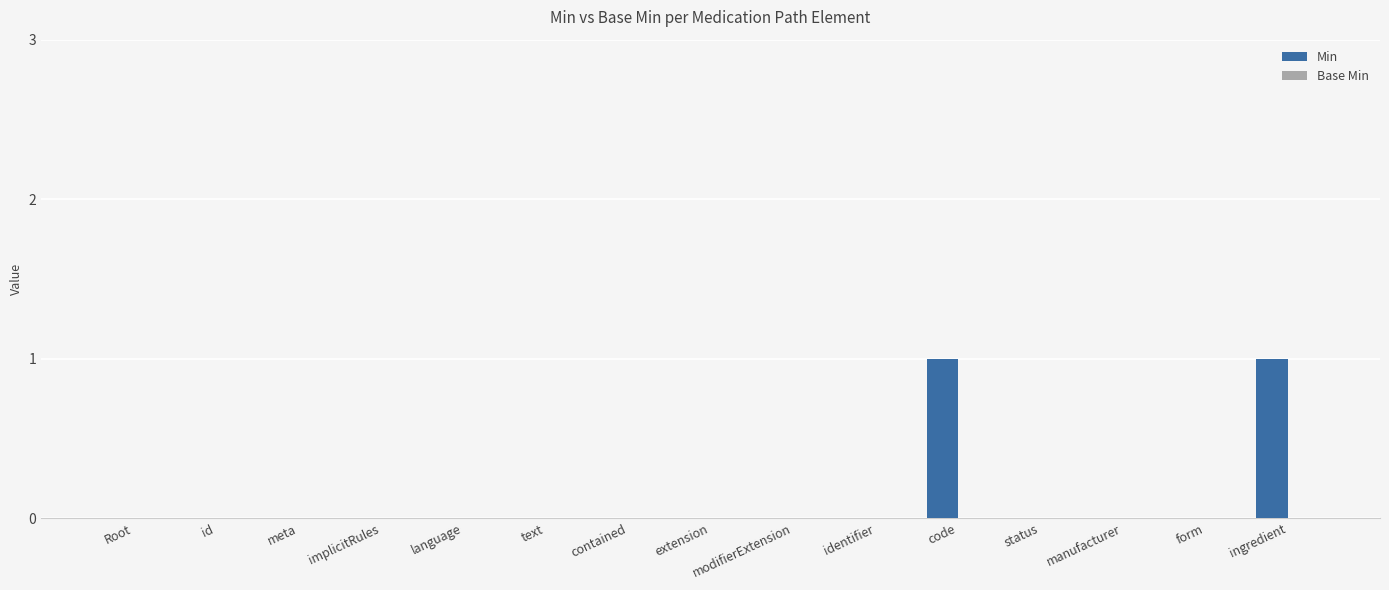

What is the change in value from extension to code?

+1